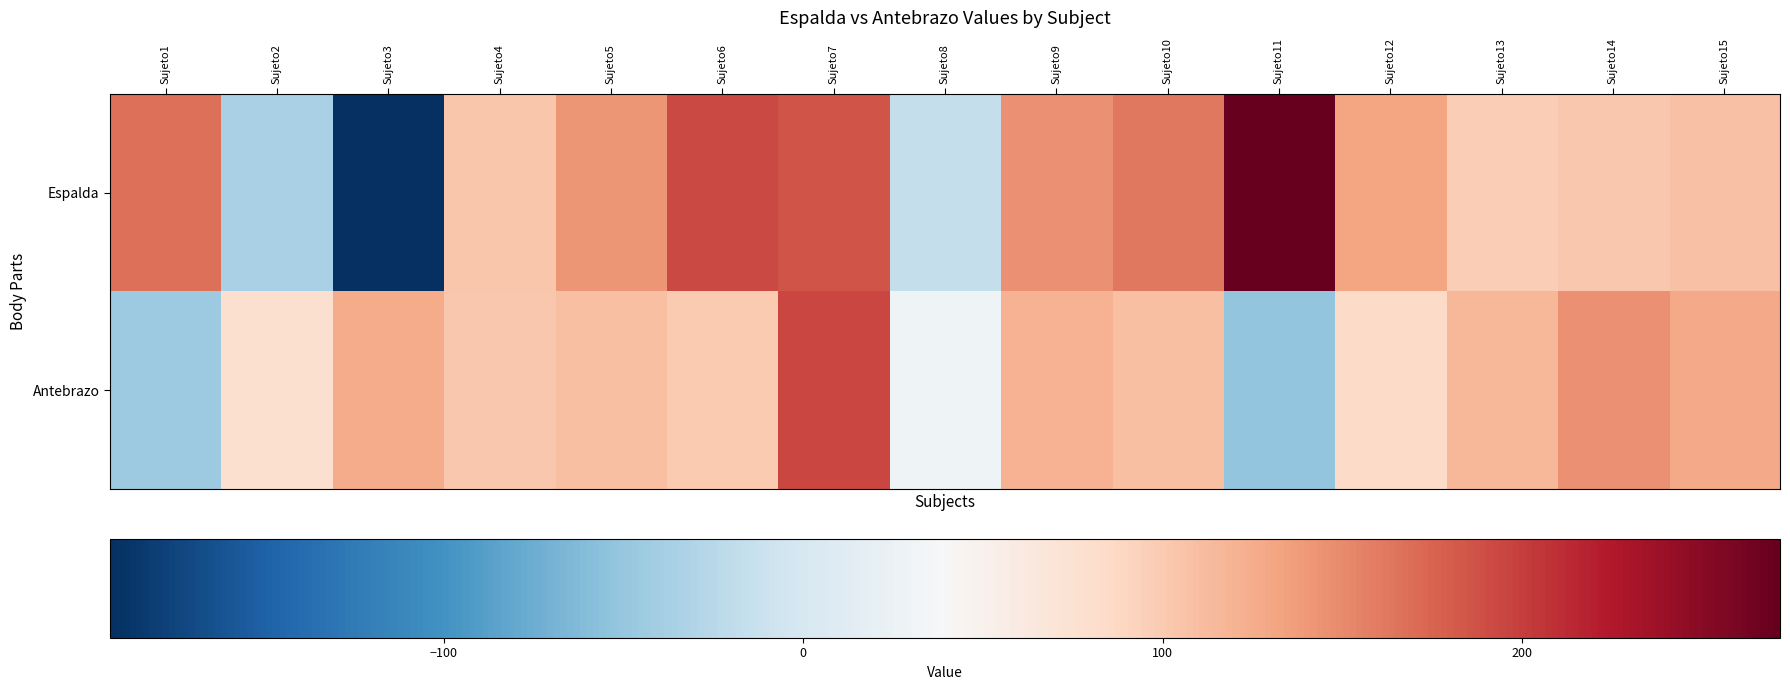

What is the total value across all series at Sujeto13?

1.3